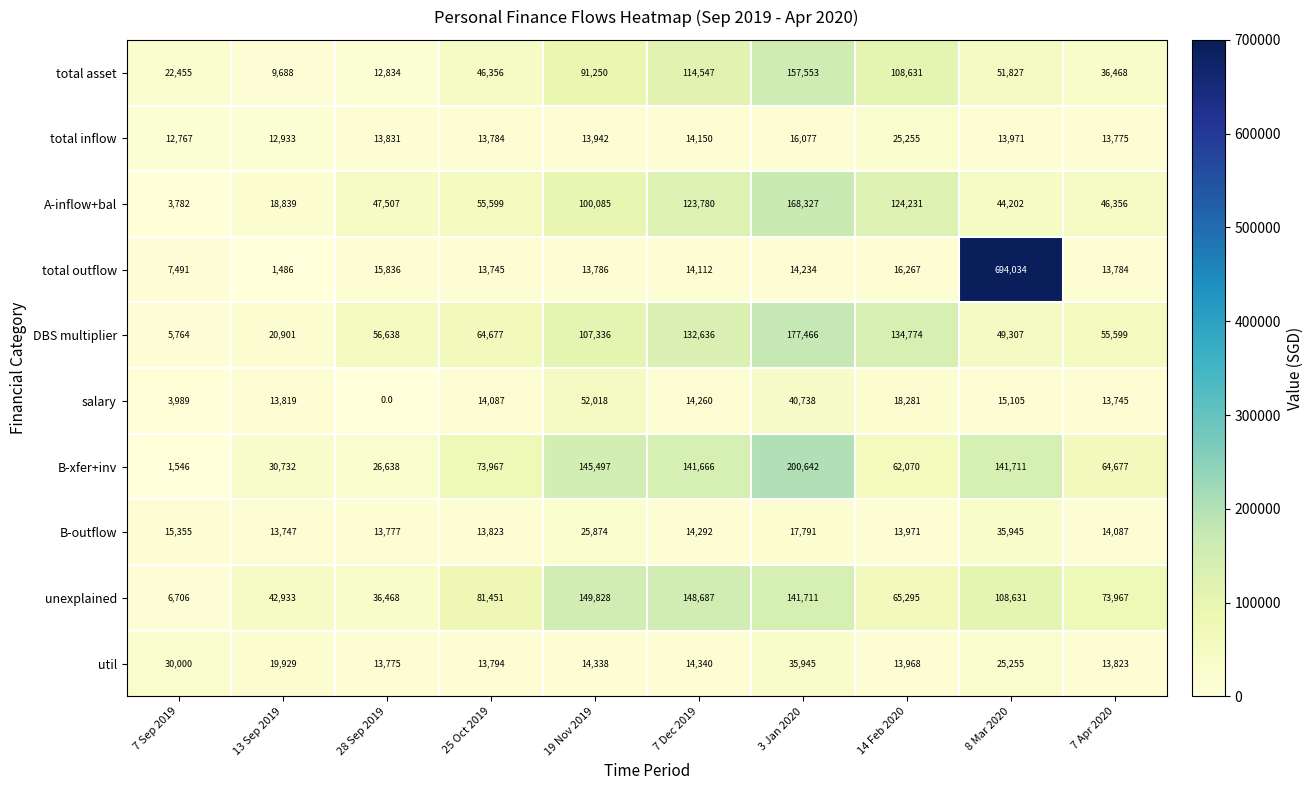

The total inflow series shows 13775 at 7 Apr 2020. True or false?

True